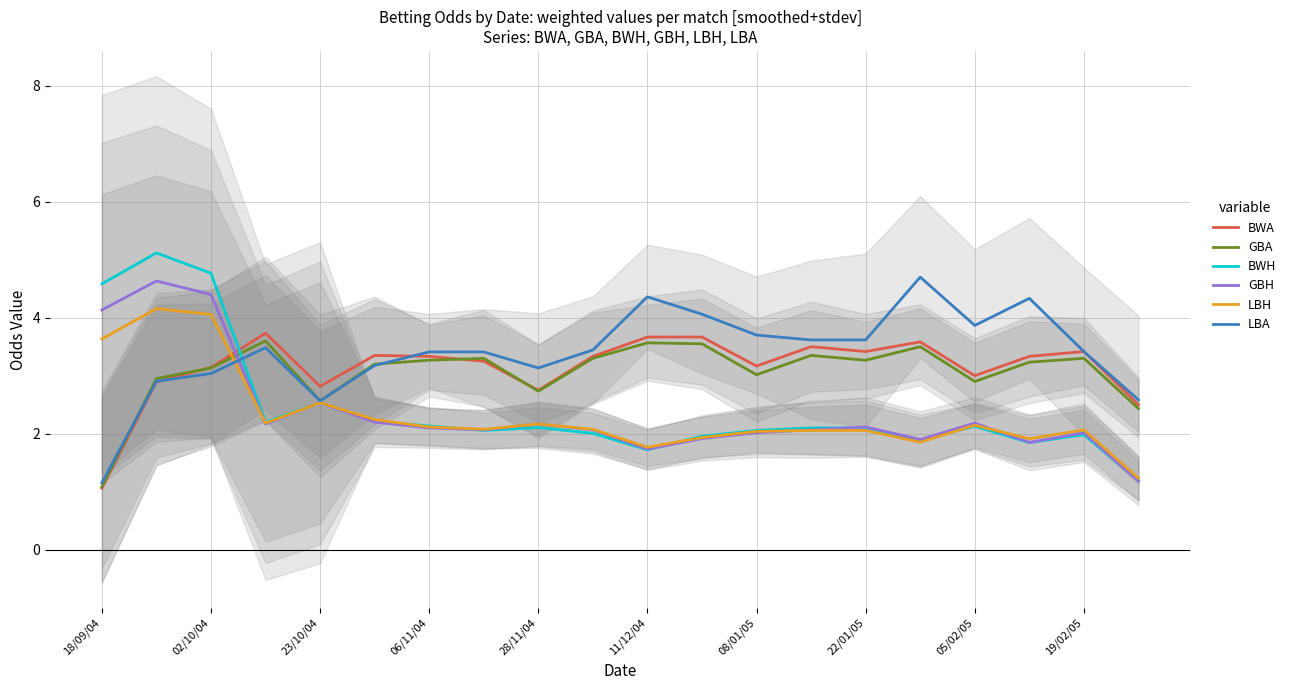

Is it true that BWH equals 2.5 at 23/10/04?

True